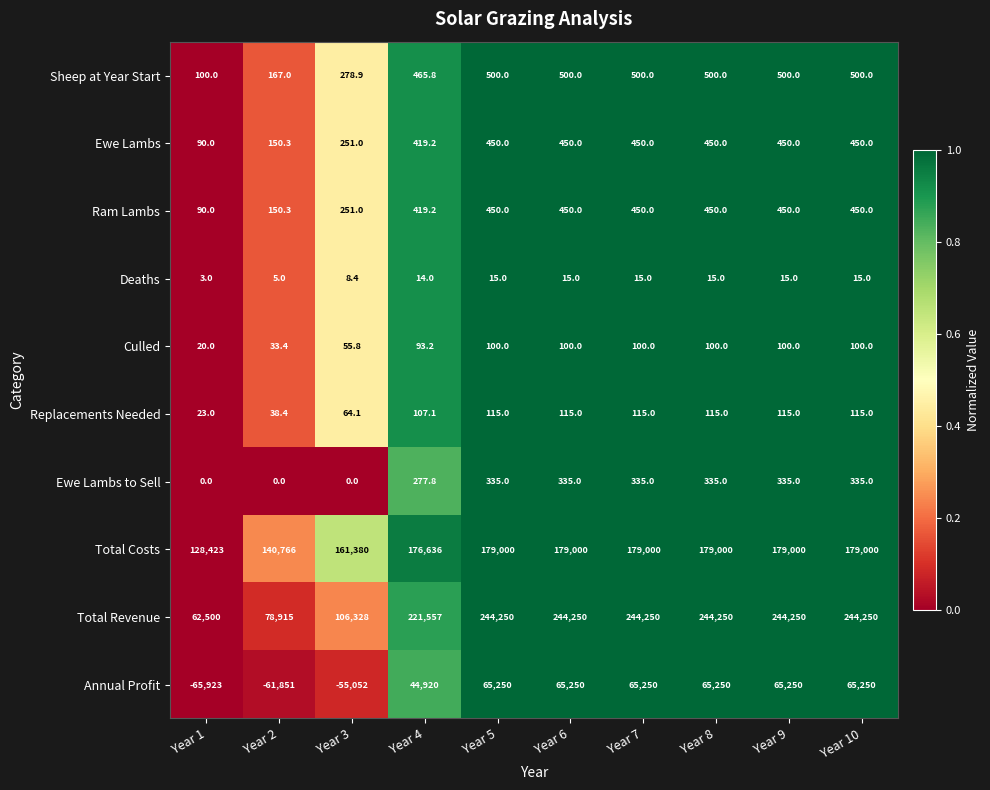

At which label is Deaths closest to 9?

Year 3